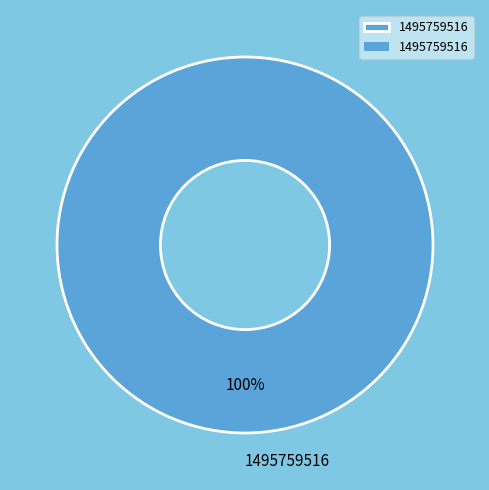

True or false: 1495759516 accounts for 100% of the total.

True